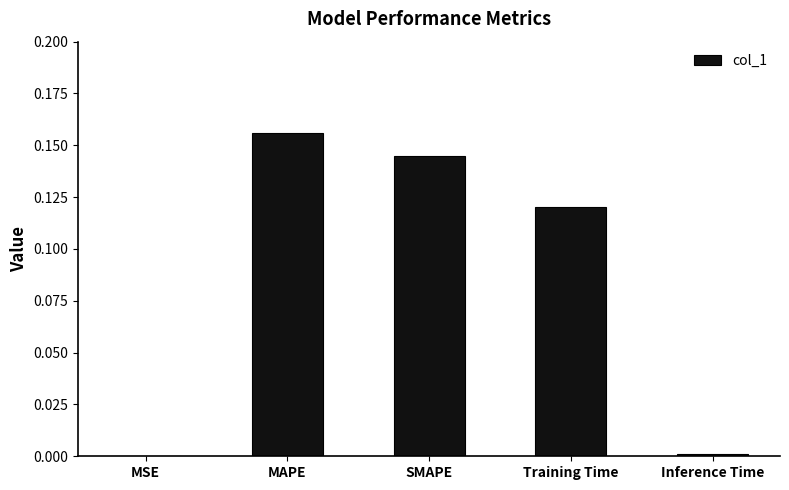

At which category does the chart reach its peak across all series?

MAPE